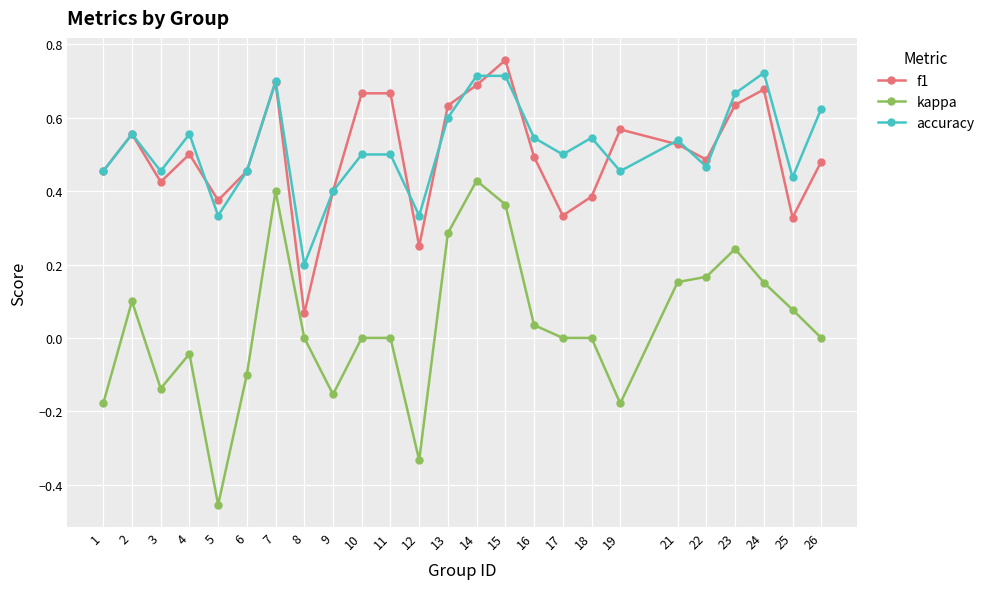

Is the value of kappa at 11 greater than the value of accuracy at 9?

No